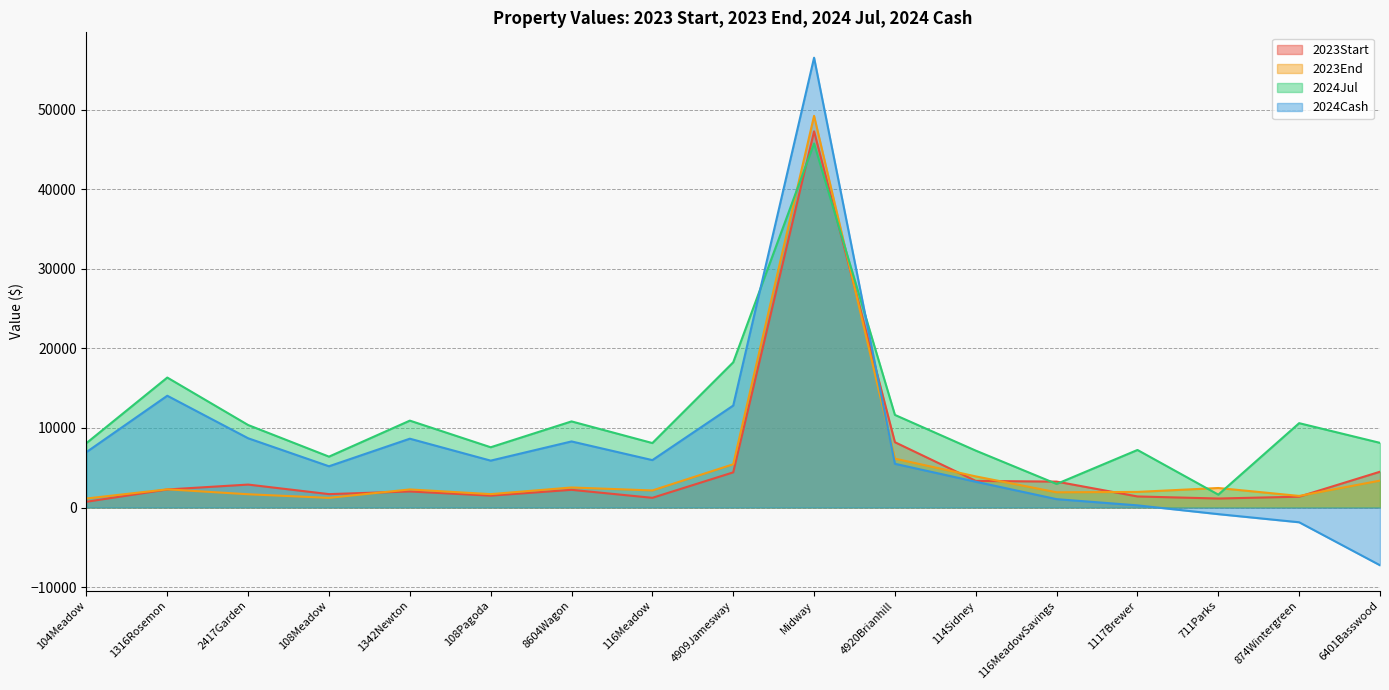

What position from the right is 108Pagoda?

12